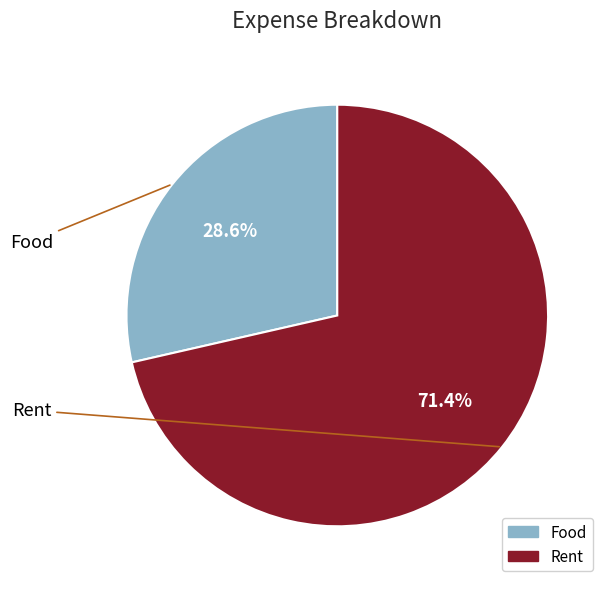

Count the number of slices in the pie.

2